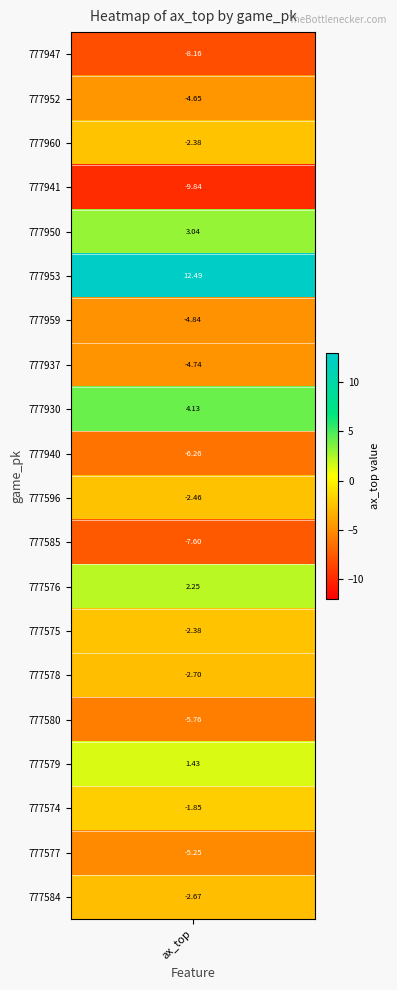

List the labels in order of value, largest first.

777953, 777930, 777950, 777576, 777579, 777574, 777960, 777575, 777596, 777584, 777578, 777952, 777937, 777959, 777577, 777580, 777940, 777585, 777947, 777941